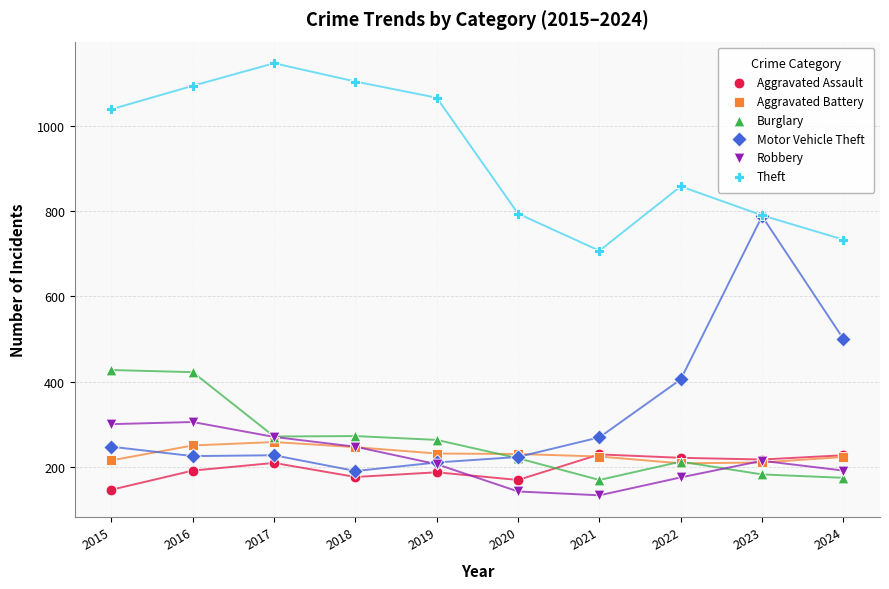

Across all series, what Y value is closest to 640?

707